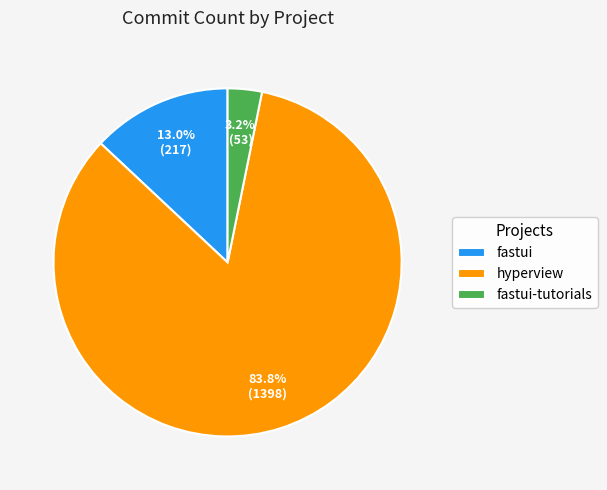

To the nearest percent, what portion does fastui-tutorials represent?

3%